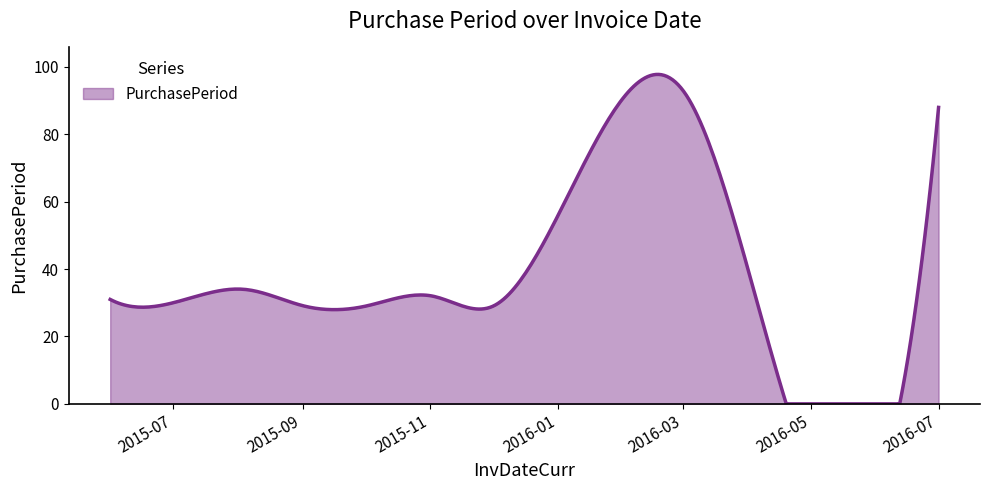

What is the difference between the maximum and minimum values?

97.8